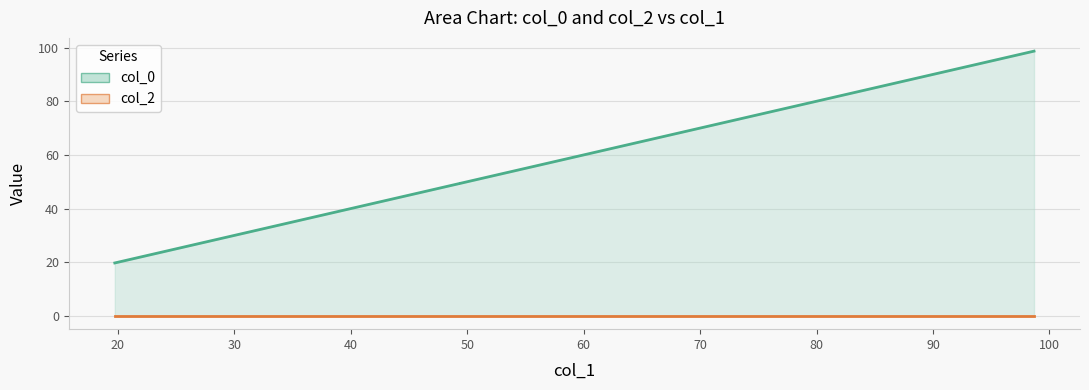

Rank the categories by value from highest to lowest.

98.67956965289622, 78.95040593431011, 49.3446064485106, 49.3446064485106, 19.738806962711095